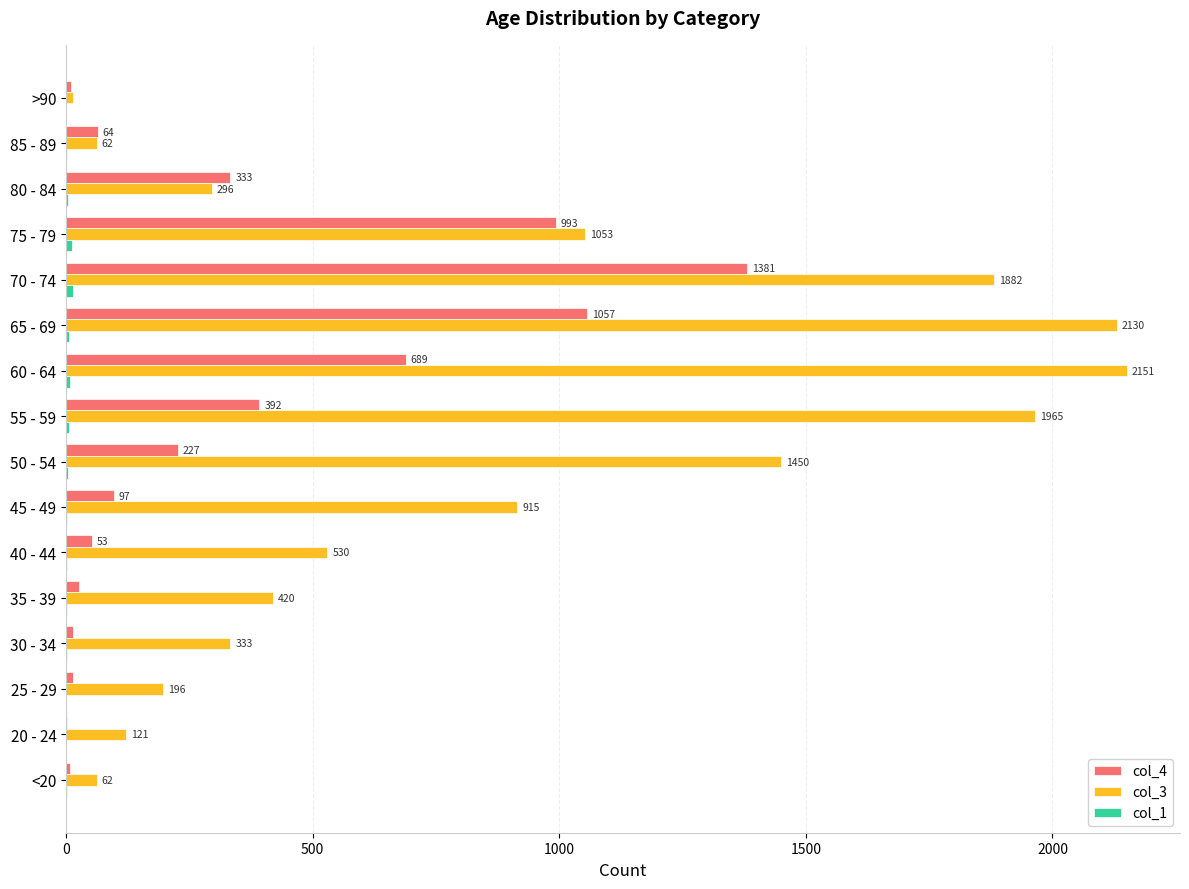

Between 30 - 34 and 60 - 64, which series saw the biggest shift?

col_3